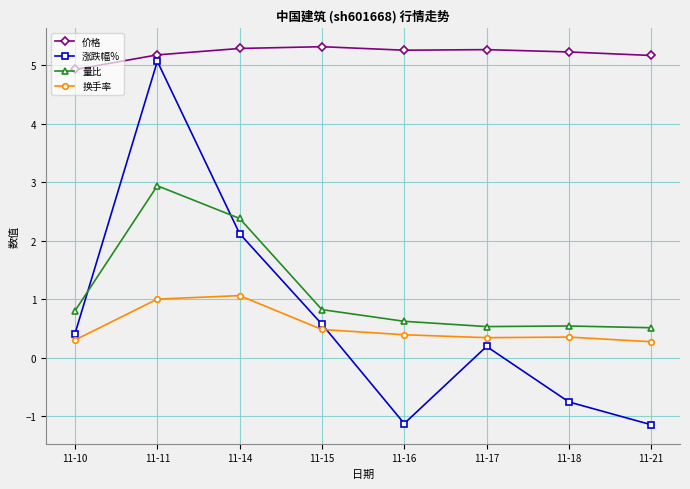

Which series changed the most between 11-11 and 11-17?

涨跌幅%